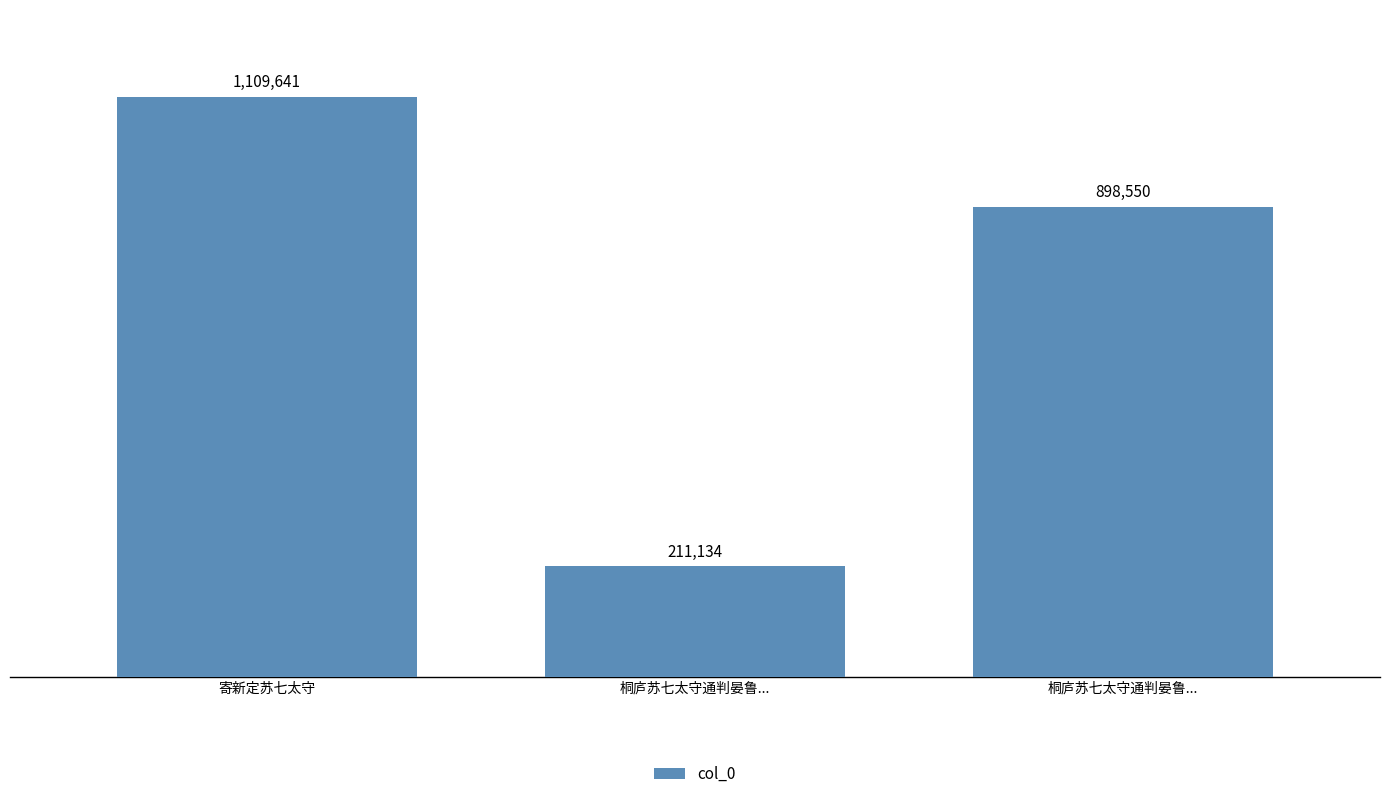

Rank the categories by value from lowest to highest.

桐庐苏七太守通判晏鲁..., 桐庐苏七太守通判晏鲁..., 寄新定苏七太守